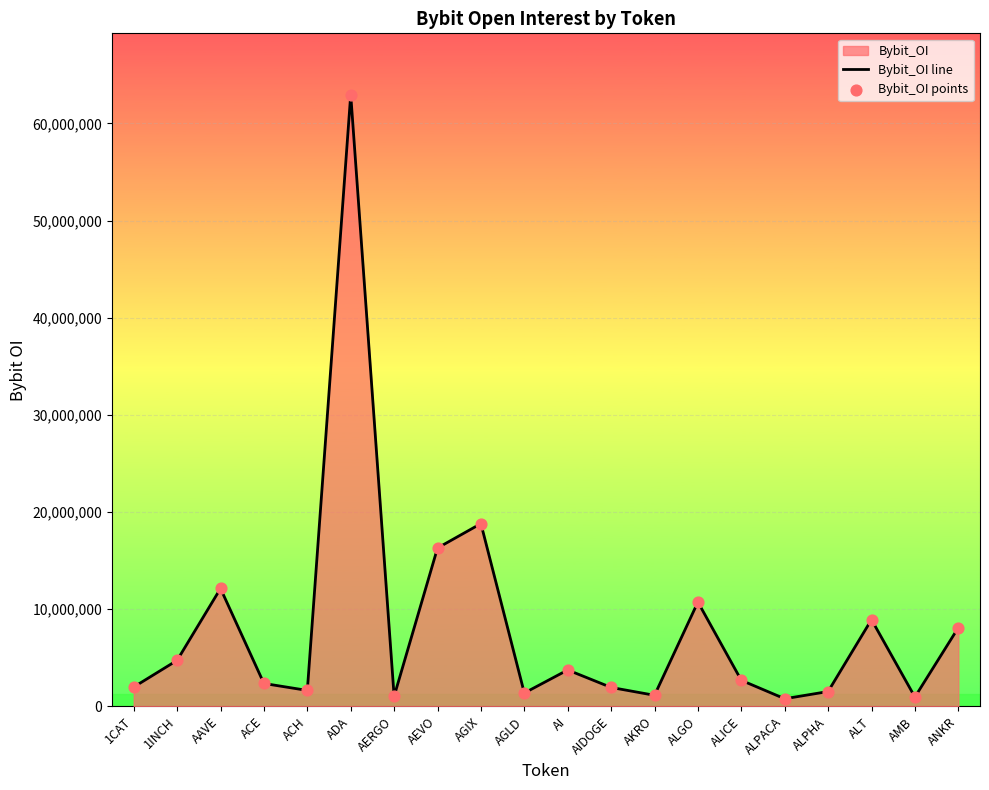

Which series reaches the maximum Y coordinate?

Bybit_OI line